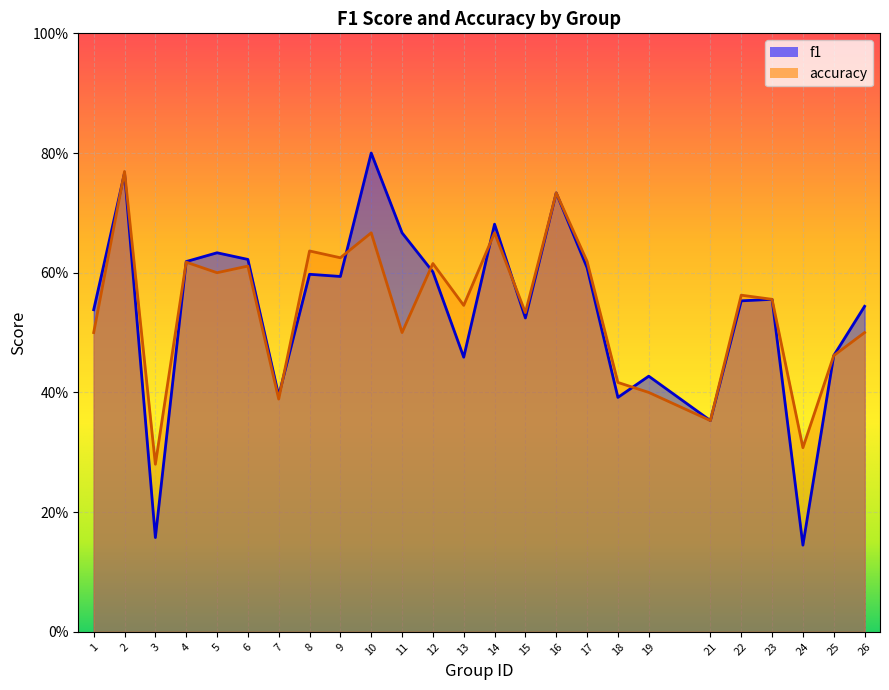

How many distinct data groups are displayed?

2